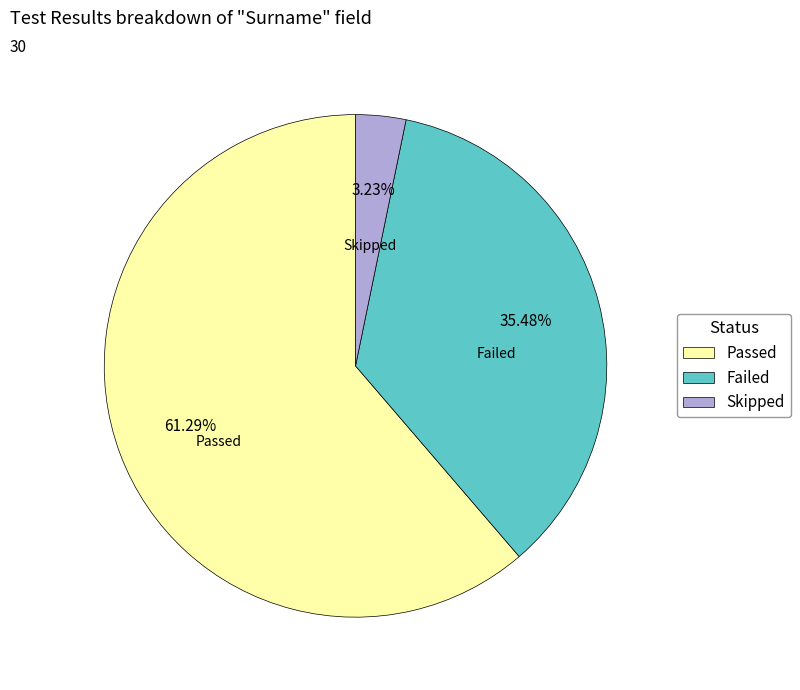

Does Passed account for over 50% of the chart?

Yes